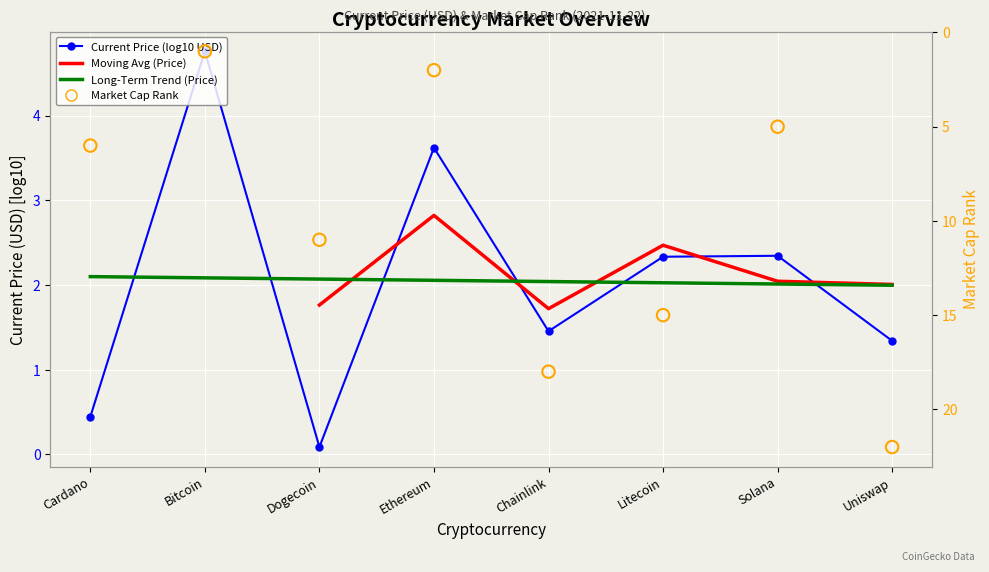

Which has a higher value, Uniswap or Litecoin?

Uniswap